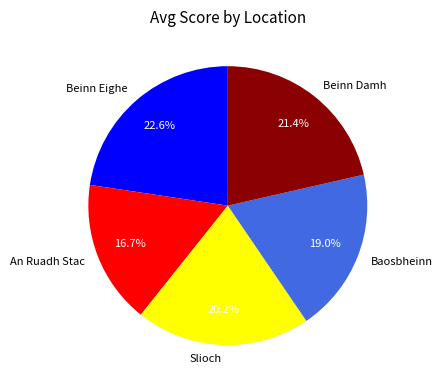

Does Baosbheinn account for over 50% of the chart?

No